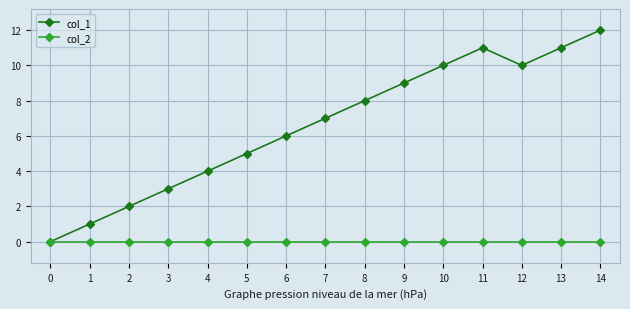

Reading left to right, extract all data points from this chart.

col_1: 0=0	1=1	2=2	3=3	4=4	5=5	6=6	7=7	8=8	9=9	10=10	11=11	12=10	13=11	14=12
col_2: 0=0	1=0	2=0	3=0	4=0	5=0	6=0	7=0	8=0	9=0	10=0	11=0	12=0	13=0	14=0